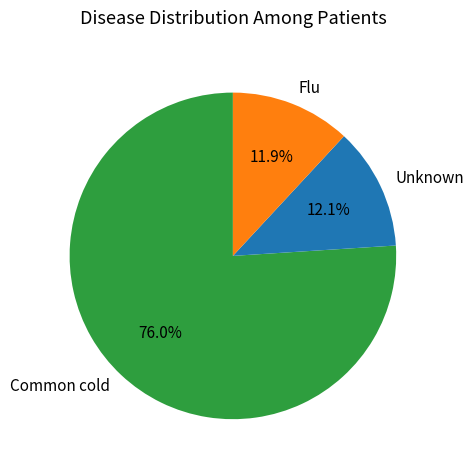

Approximately how many times larger is the value at Common cold compared to Unknown?

6.3